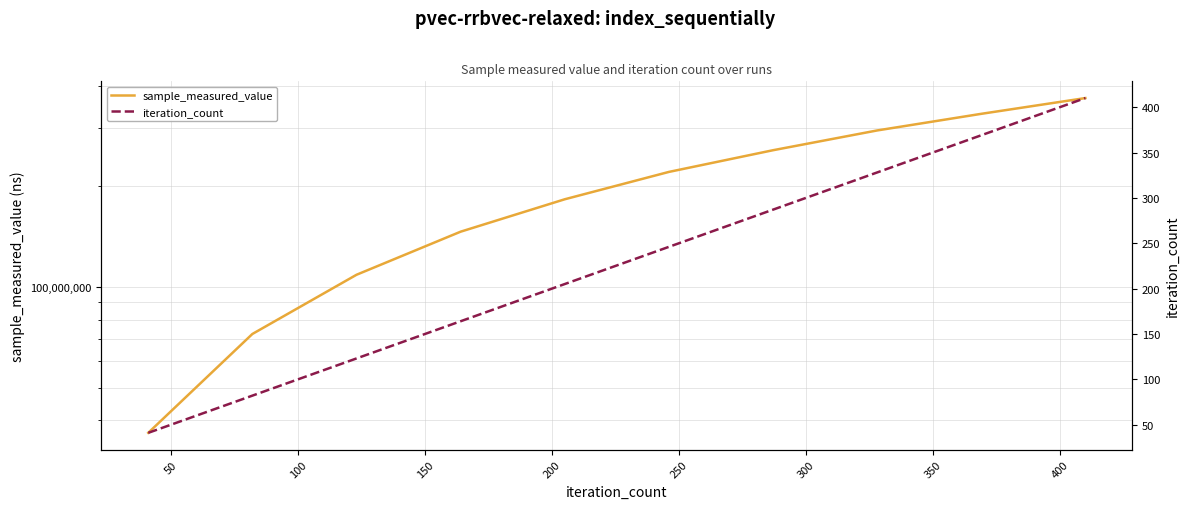

What is the average value of the iteration_count series?

226